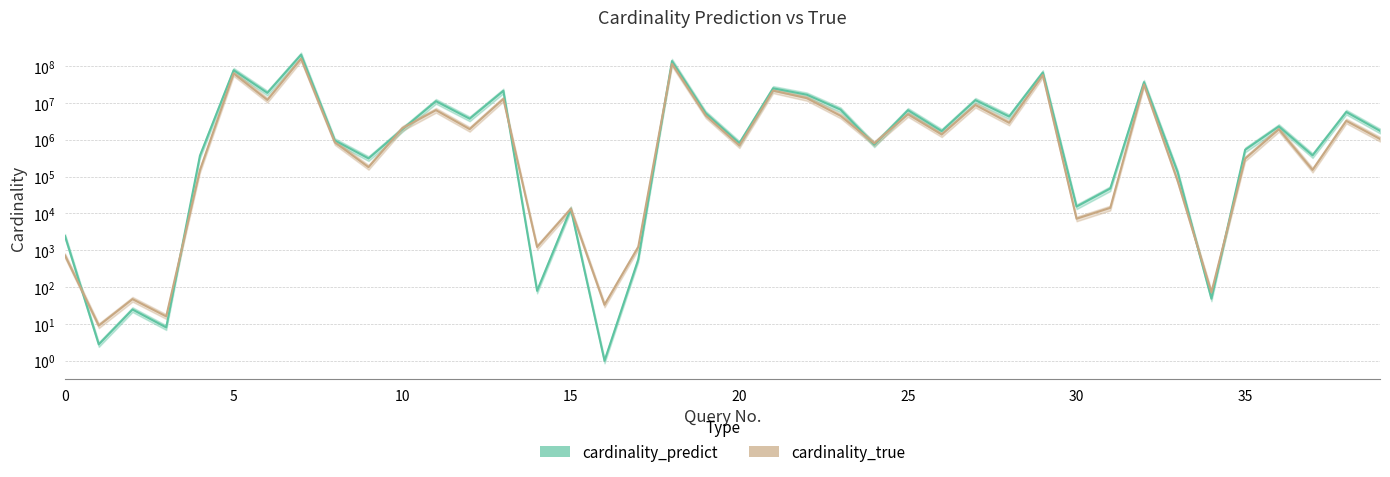

What is the average value of the cardinality_predict series?

16629284.3